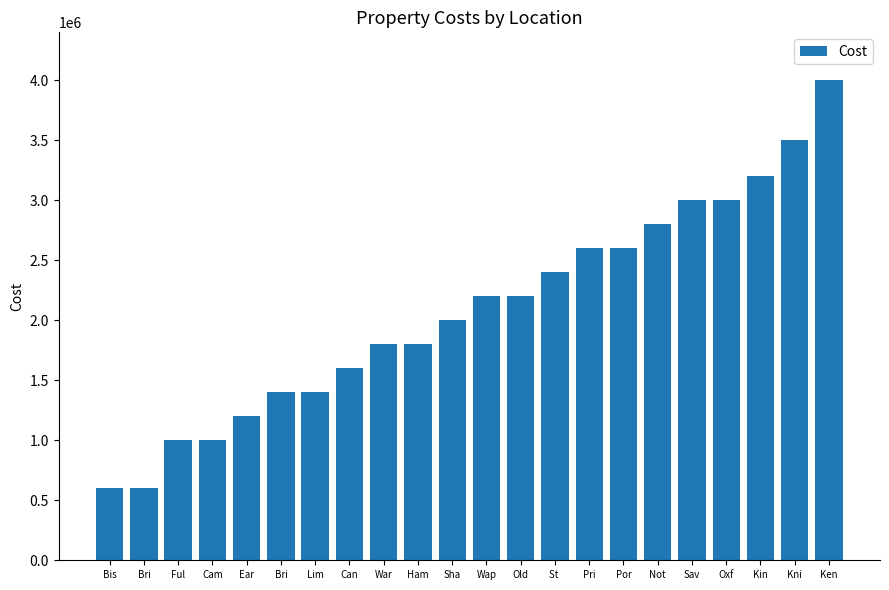

Does the chart contain any negative values?

No